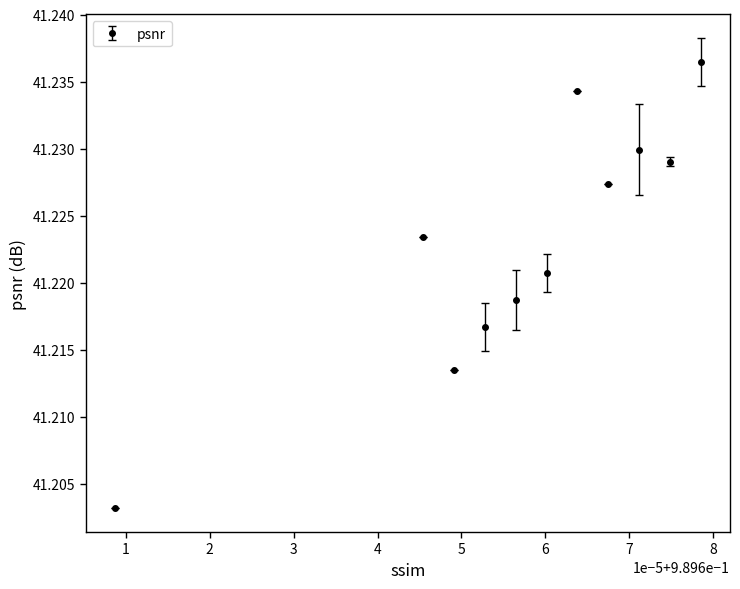

True or false: the data has more than 0 interior local peaks.

True